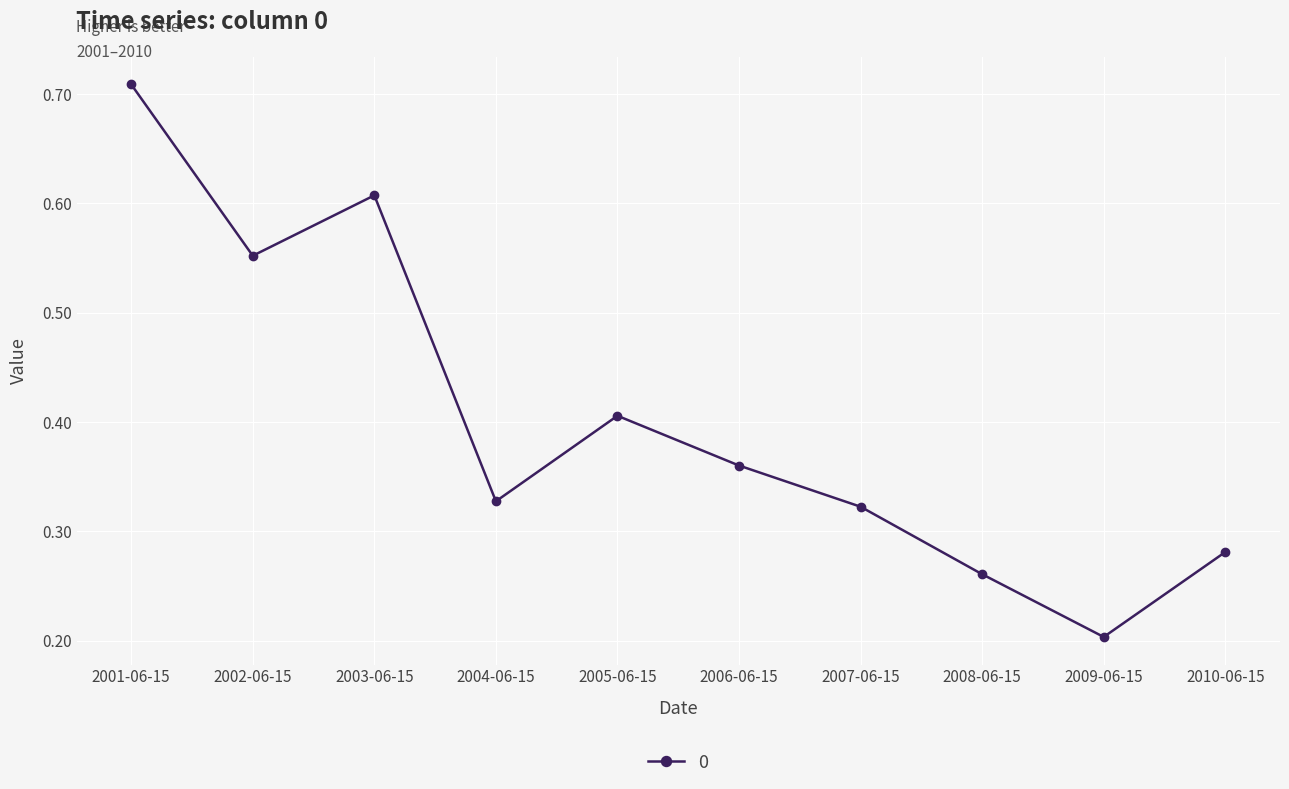

Where is the first local maximum?

2003-06-15